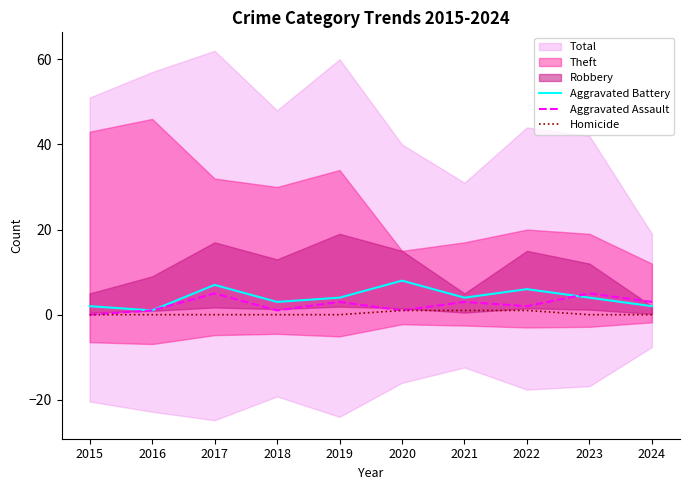

At which label is Aggravated Assault closest to 2?

2022